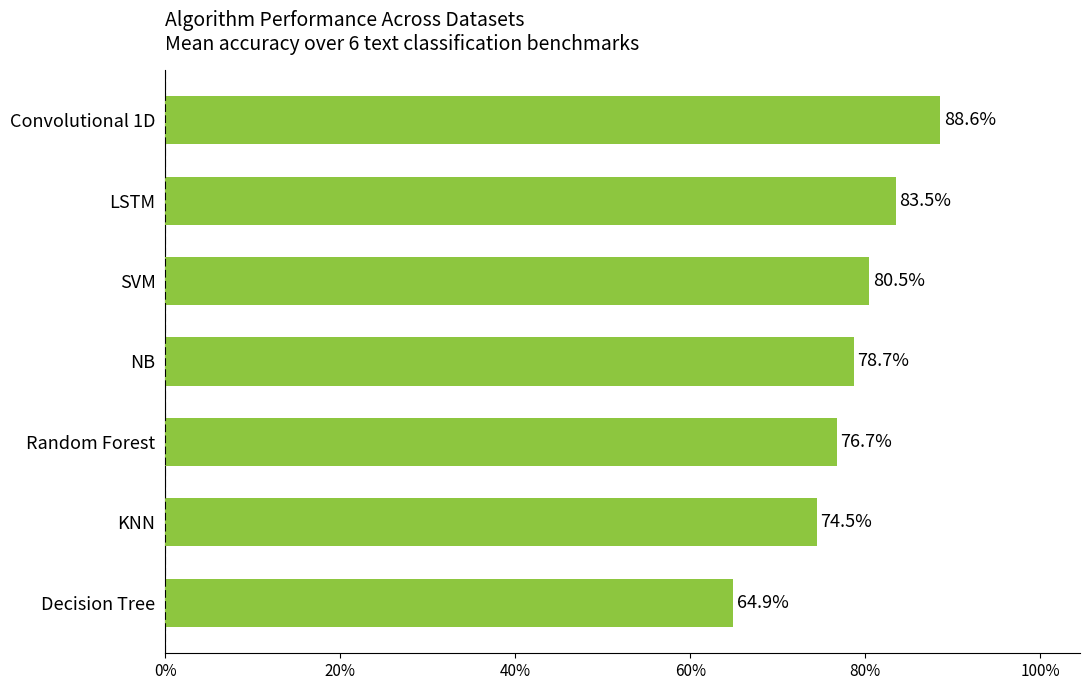

Are the bars horizontal?

Yes